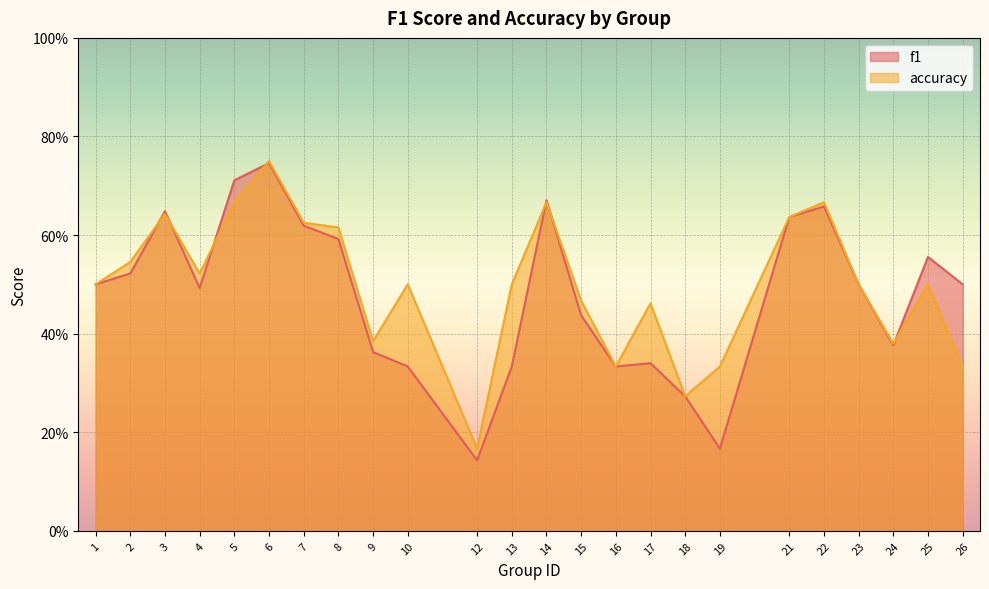

What is the average value of the f1 series?

0.5